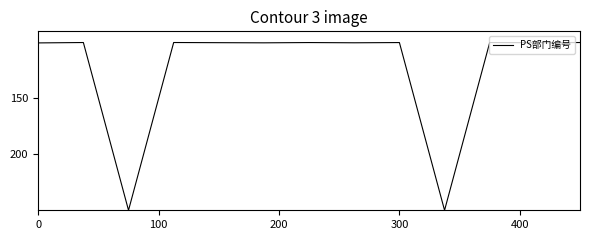

What is the minimum value shown in the chart?

100.0